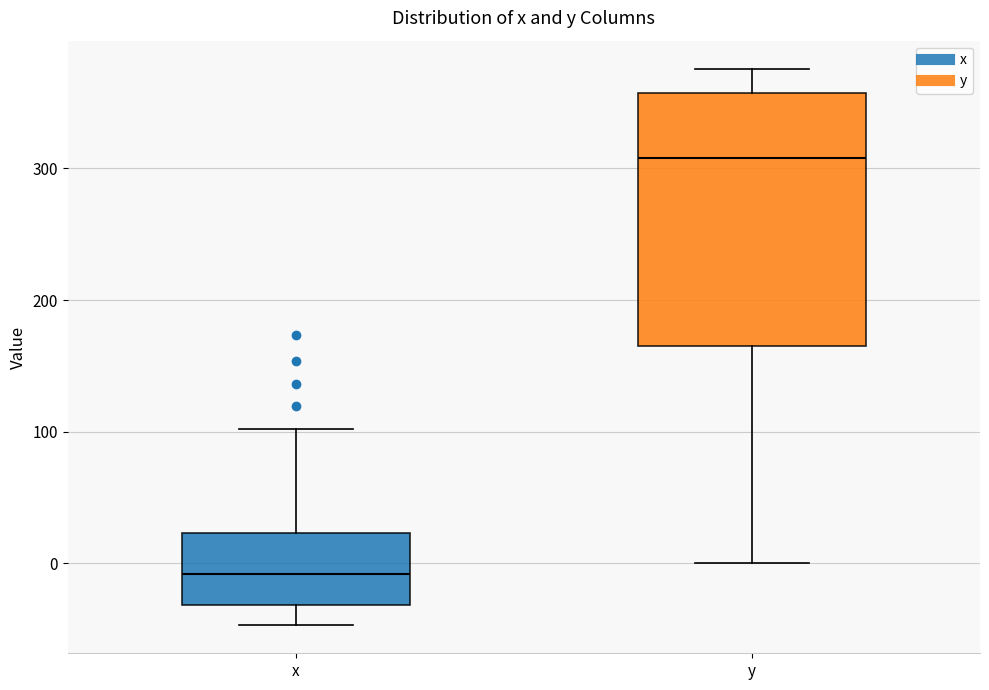

Where is the lower edge of the box for y on the y-axis? The values are not printed on the chart, so give them approximately, as read against the axis.

160